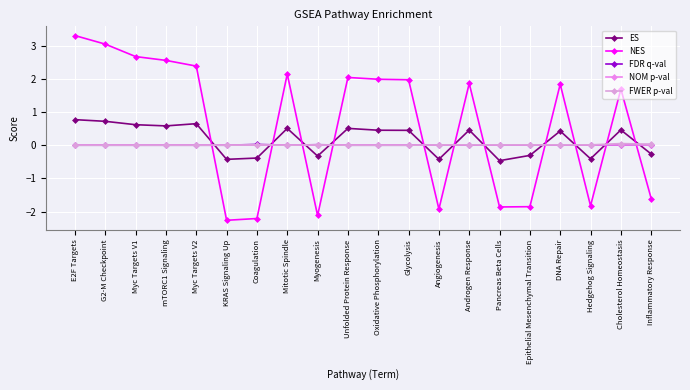

Between which two adjacent categories do NOM p-val and NES first intersect?

Myc Targets V2 and KRAS Signaling Up